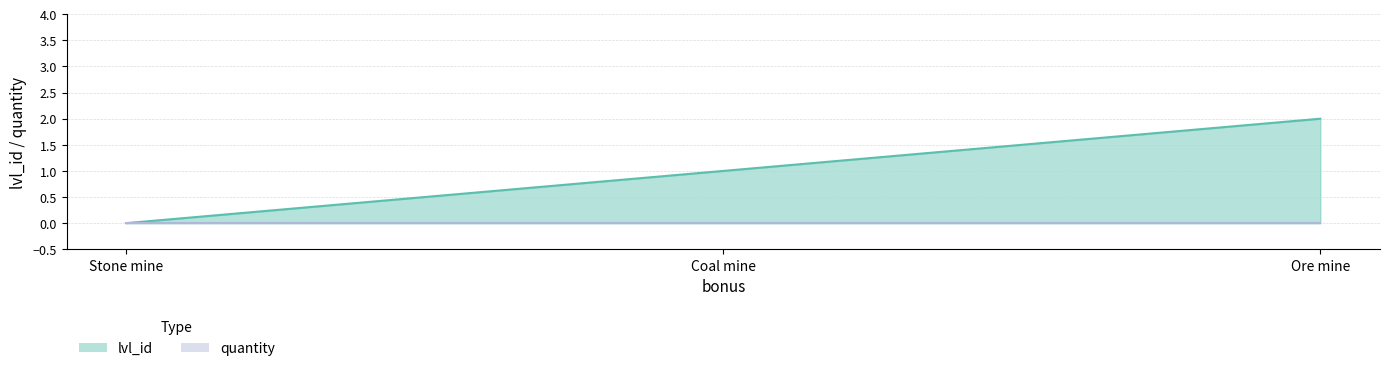

Read the value at Coal mine.

1